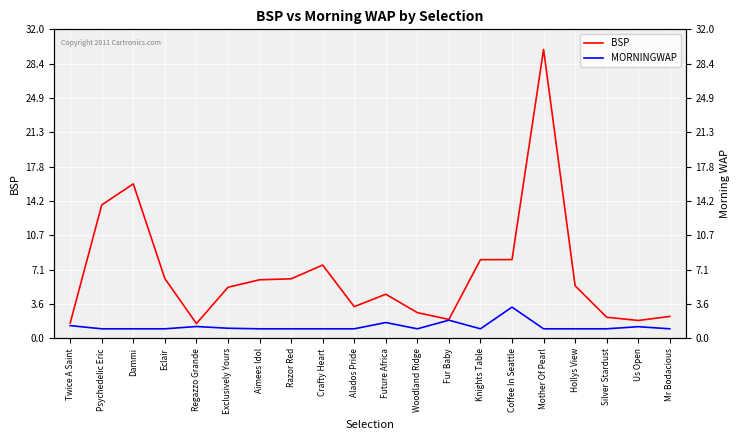

In MORNINGWAP, how many points are lower than both neighbors (excluding endpoints)?

2